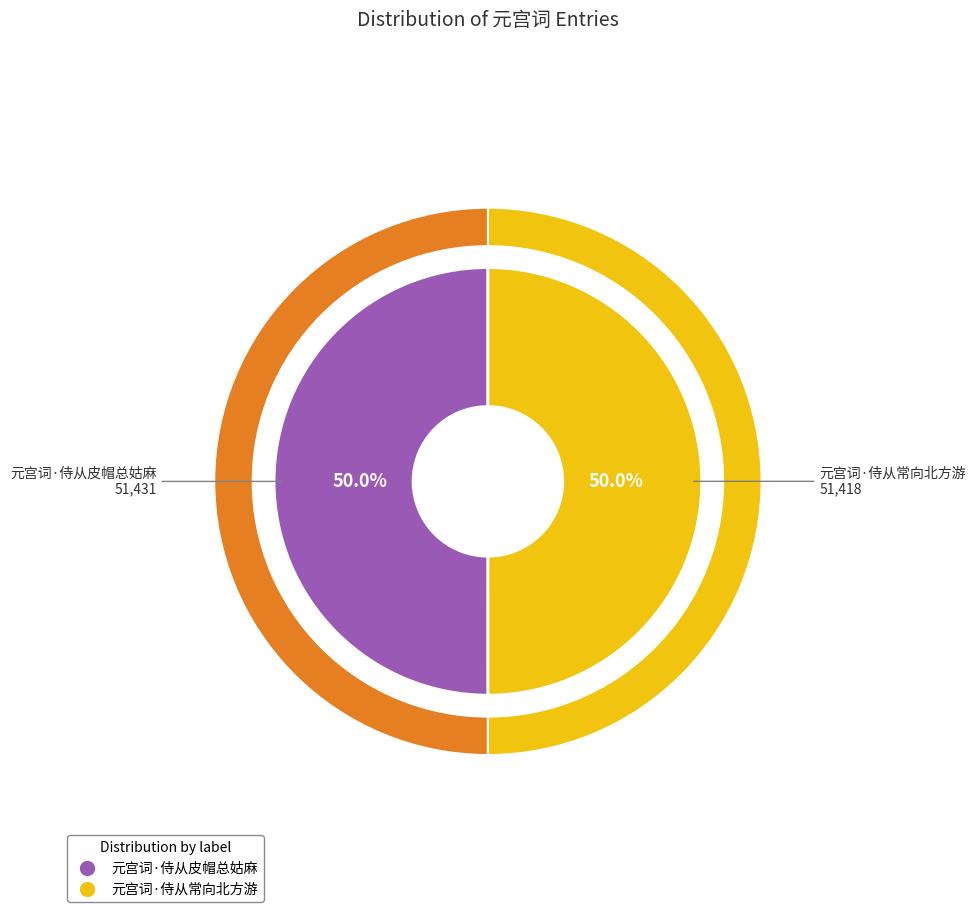

Count the number of slices in the pie.

2